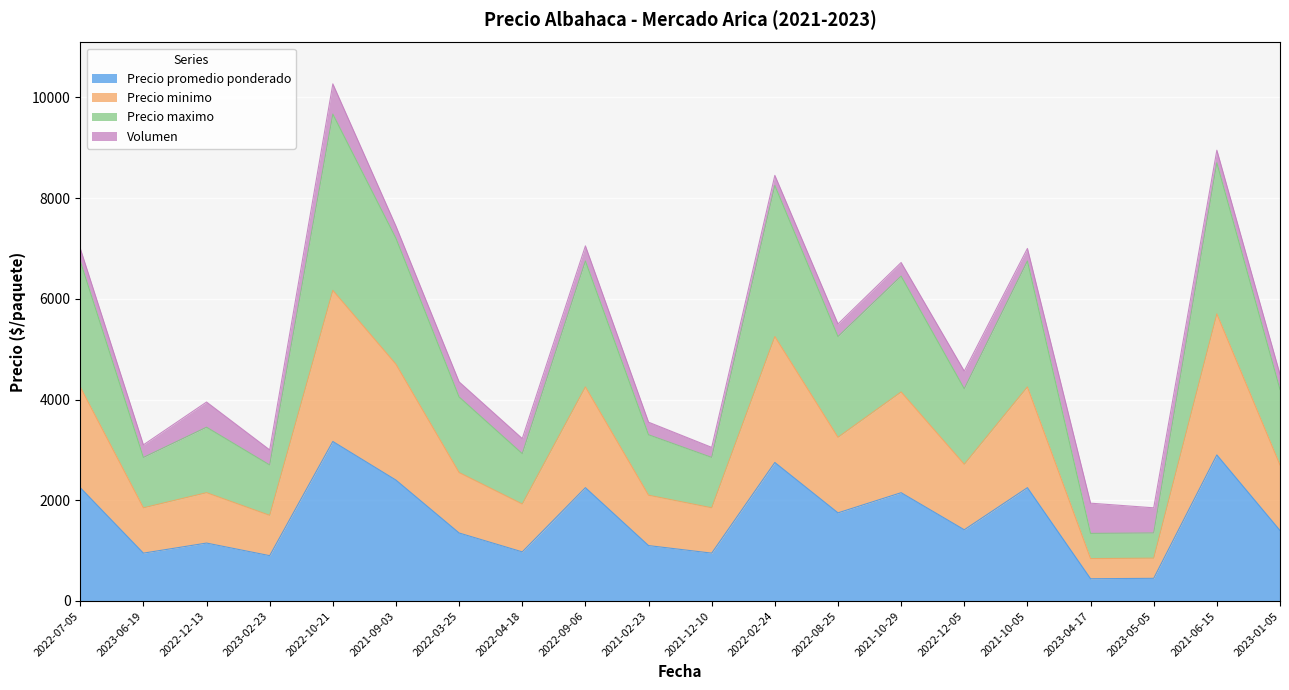

What position from the right is 2021-06-15?

2